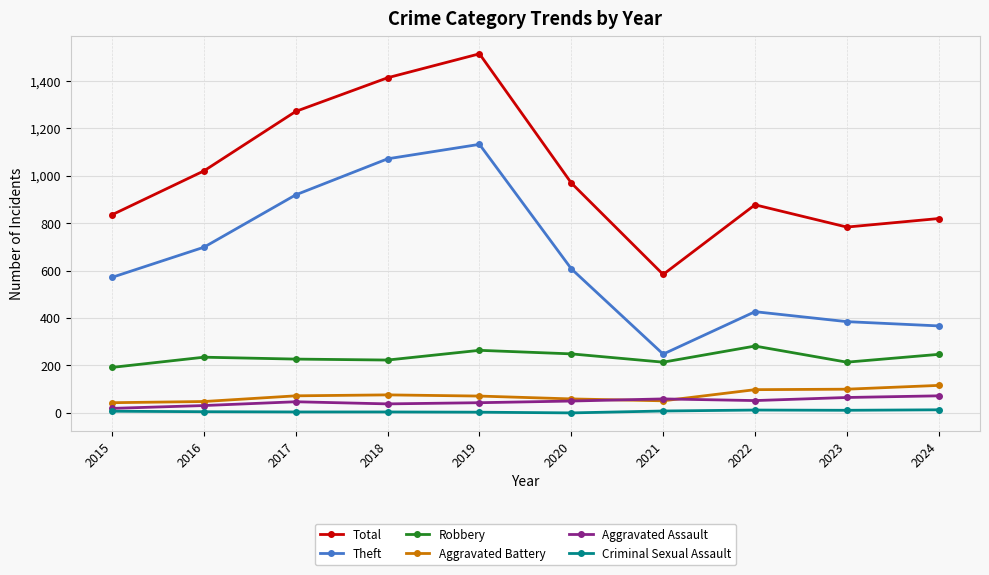

Is it true that Robbery equals 214 at 2021?

True